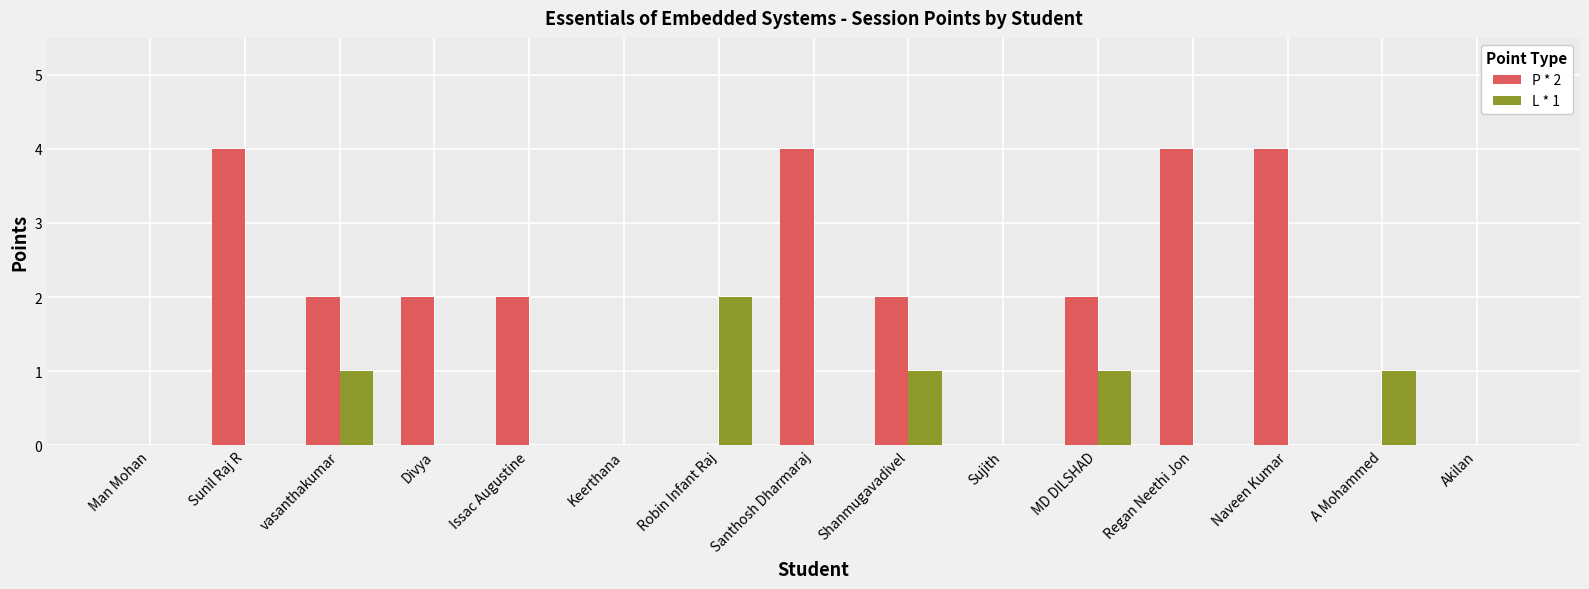

Reading right to left, list all the values displayed in this chart.

P * 2: Akilan=0	A Mohammed=0	Naveen Kumar=4	Regan Neethi Jon=4	MD DILSHAD=2	Sujith=0	Shanmugavadivel=2	Santhosh Dharmaraj=4	Robin Infant Raj=0	Keerthana=0	Issac Augustine=2	Divya=2	vasanthakumar=2	Sunil Raj R=4	Man Mohan=0
L * 1: Akilan=0	A Mohammed=1	Naveen Kumar=0	Regan Neethi Jon=0	MD DILSHAD=1	Sujith=0	Shanmugavadivel=1	Santhosh Dharmaraj=0	Robin Infant Raj=2	Keerthana=0	Issac Augustine=0	Divya=0	vasanthakumar=1	Sunil Raj R=0	Man Mohan=0